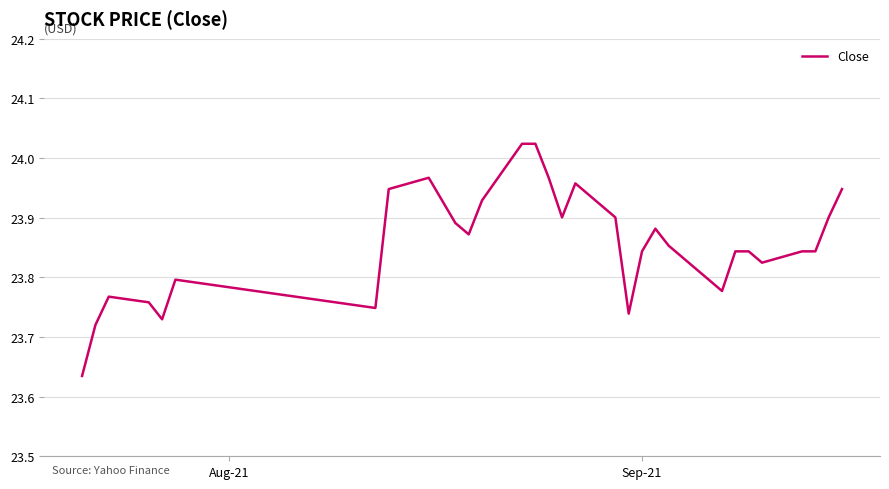

What is the sum of all values?

739.6